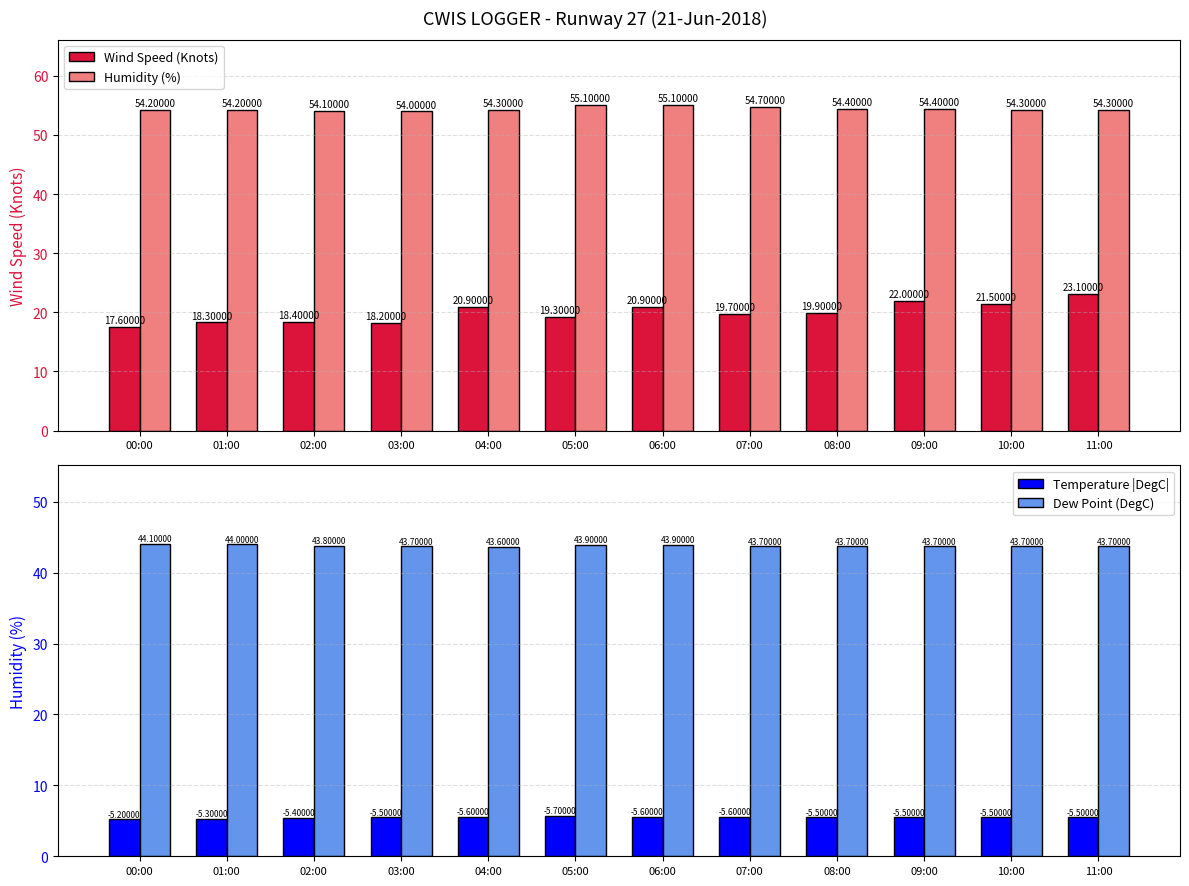

List the labels in order of Temperature |DegC| value, smallest first.

00:00, 01:00, 02:00, 03:00, 08:00, 09:00, 10:00, 11:00, 04:00, 06:00, 07:00, 05:00